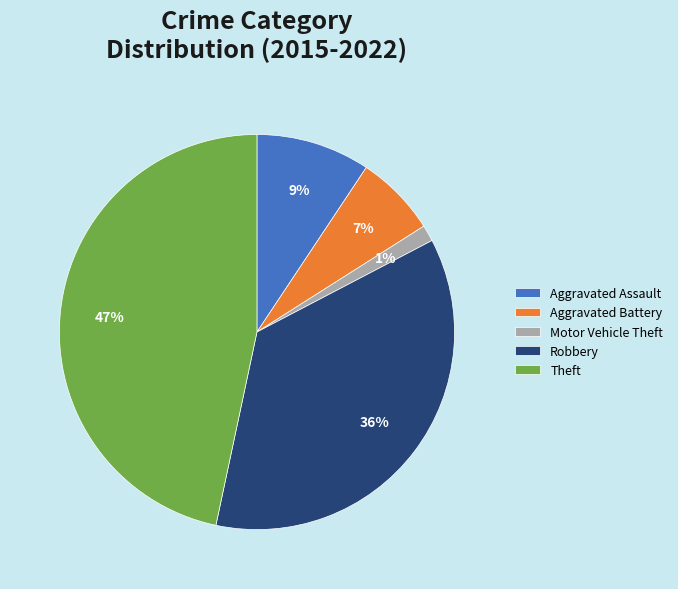

Is it true that Theft is 37% of the pie?

False